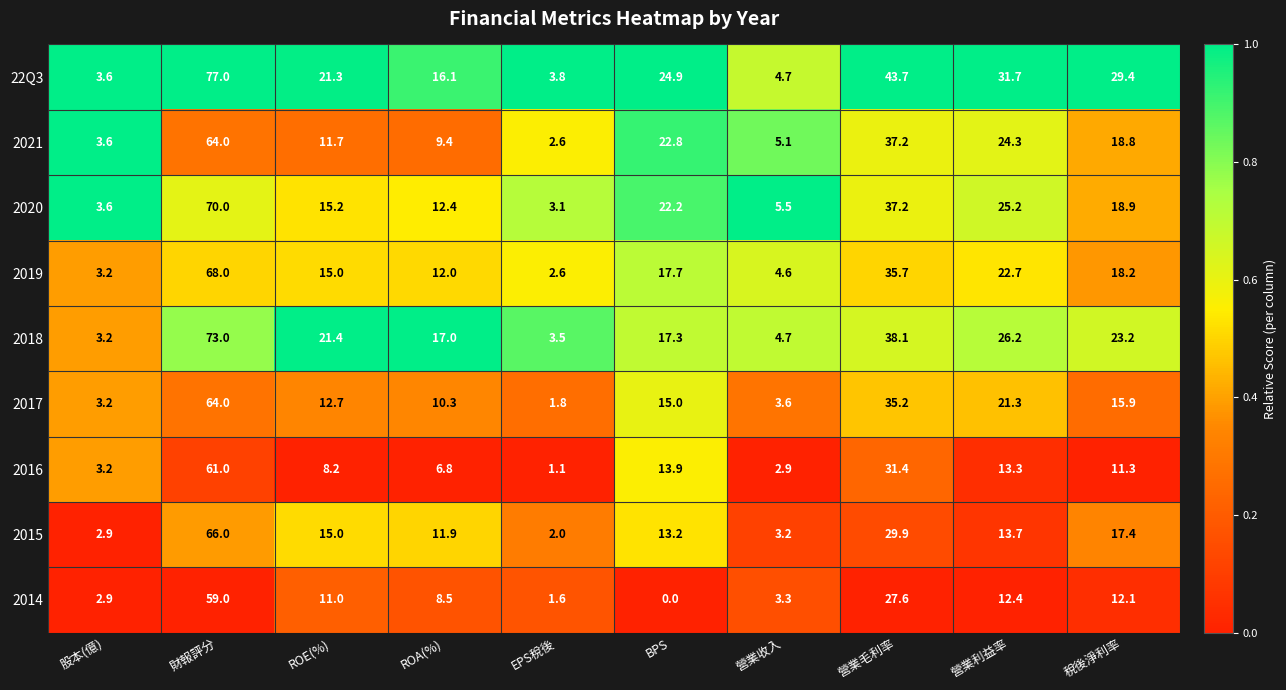

The 2019 series shows 2.6 at 營業收入. True or false?

False